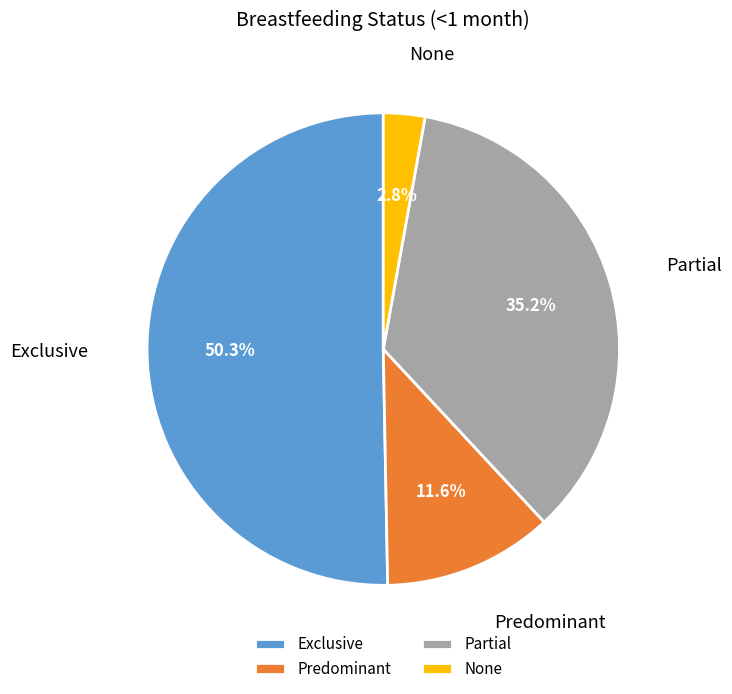

Which slice is the smallest?

None